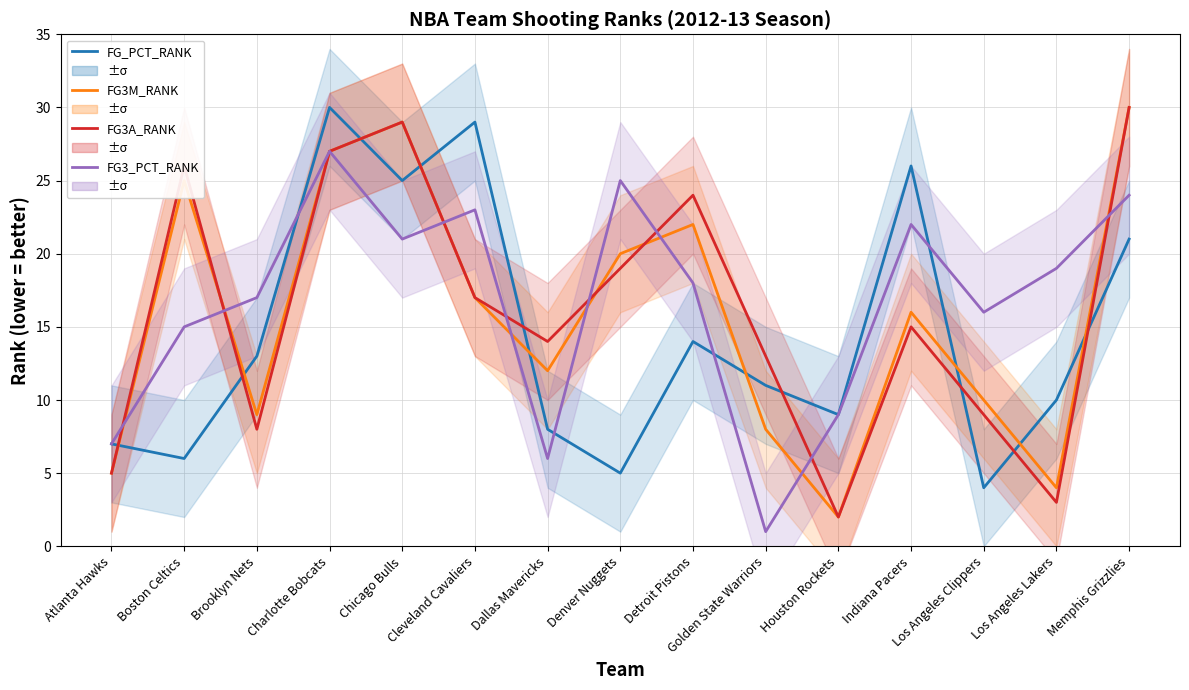

What are all the series names shown in the legend?

FG_PCT_RANK, FG3M_RANK, FG3A_RANK, FG3_PCT_RANK